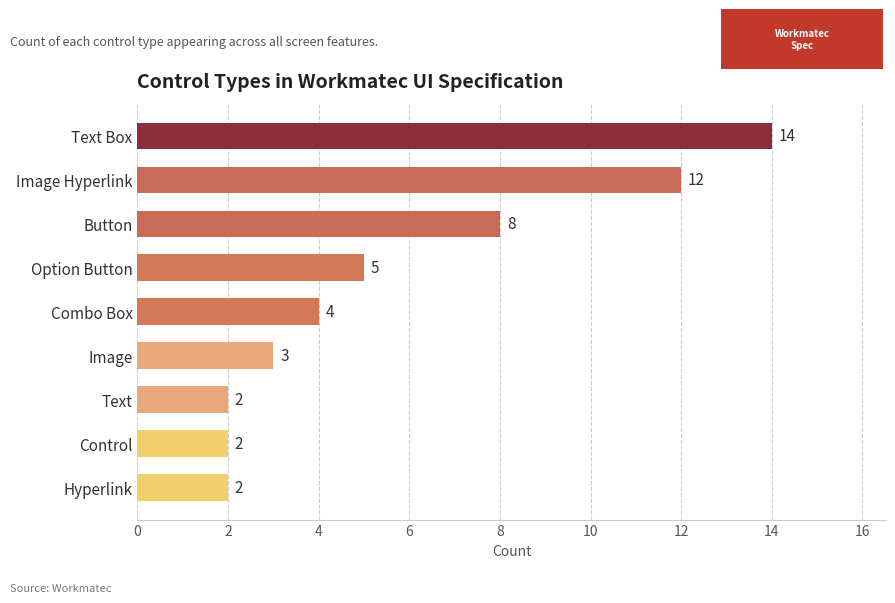

What is the greatest value displayed?

14